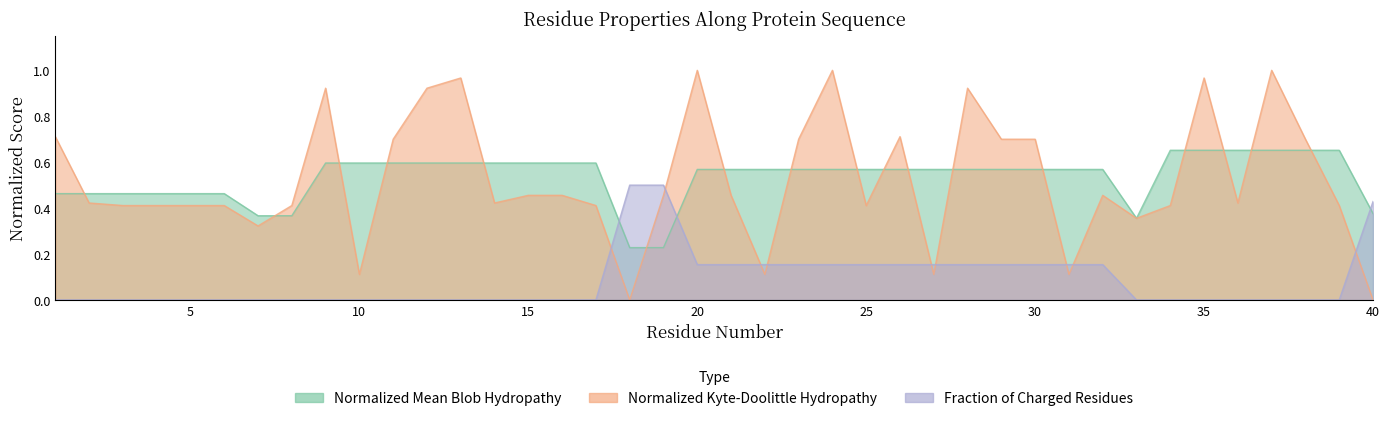

Reading right to left, transcribe all the data shown in this chart.

Normalized_Mean_Blob_Hydropathy: 0.4	0.7	0.7	0.7	0.7	0.7	0.7	0.4	0.6	0.6	0.6	0.6	0.6	0.6	0.6	0.6	0.6	0.6	0.6	0.6	0.6	0.2	0.2	0.6	0.6	0.6	0.6	0.6	0.6	0.6	0.6	0.6	0.4	0.4	0.5	0.5	0.5	0.5	0.5	0.5
Normalized_Kyte-Doolittle_hydropathy: 0.0	0.4	0.7	1.0	0.4	1.0	0.4	0.4	0.5	0.1	0.7	0.7	0.9	0.1	0.7	0.4	1.0	0.7	0.1	0.5	1.0	0.5	0.0	0.4	0.5	0.5	0.4	1.0	0.9	0.7	0.1	0.9	0.4	0.3	0.4	0.4	0.4	0.4	0.4	0.7
Fraction_of_Charged_Residues: 0.4	0.0	0.0	0.0	0.0	0.0	0.0	0.0	0.2	0.2	0.2	0.2	0.2	0.2	0.2	0.2	0.2	0.2	0.2	0.2	0.2	0.5	0.5	0.0	0.0	0.0	0.0	0.0	0.0	0.0	0.0	0.0	0.0	0.0	0.0	0.0	0.0	0.0	0.0	0.0